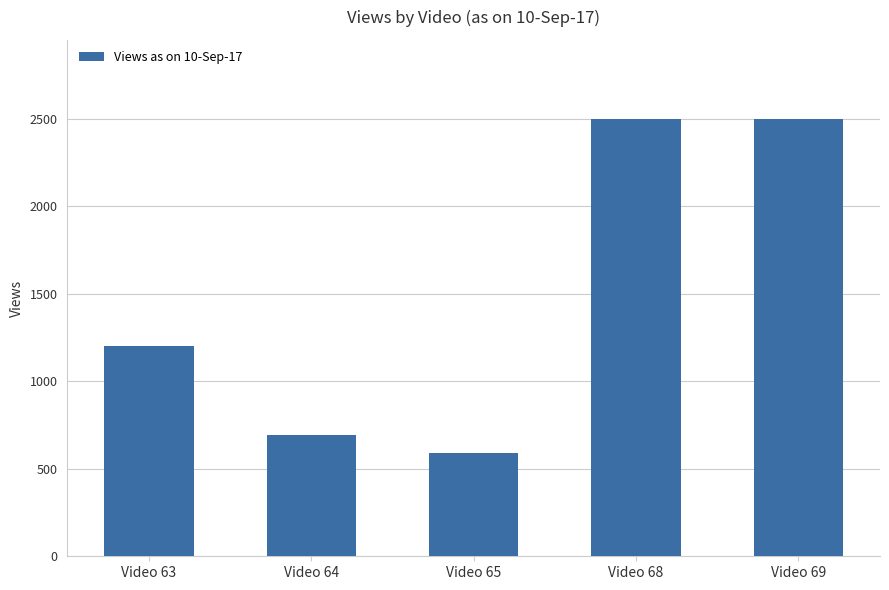

The chart shows a value of 697 at Video 69. True or false?

False